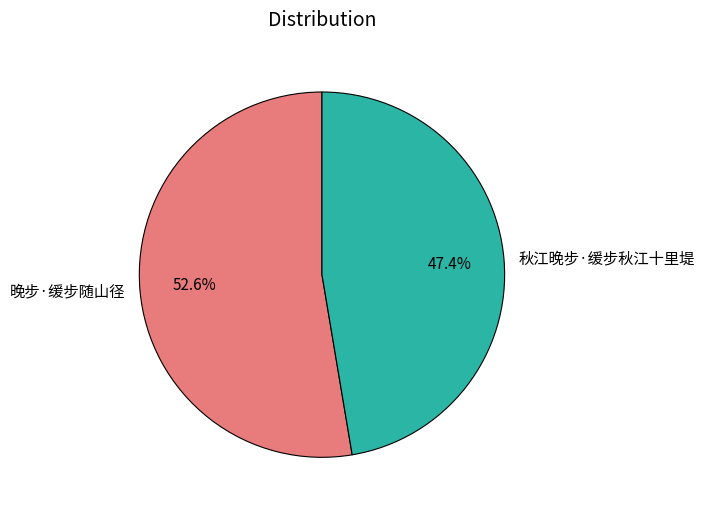

Which has a higher value, 秋江晚步·缓步秋江十里堤 or 晚步·缓步随山径?

晚步·缓步随山径